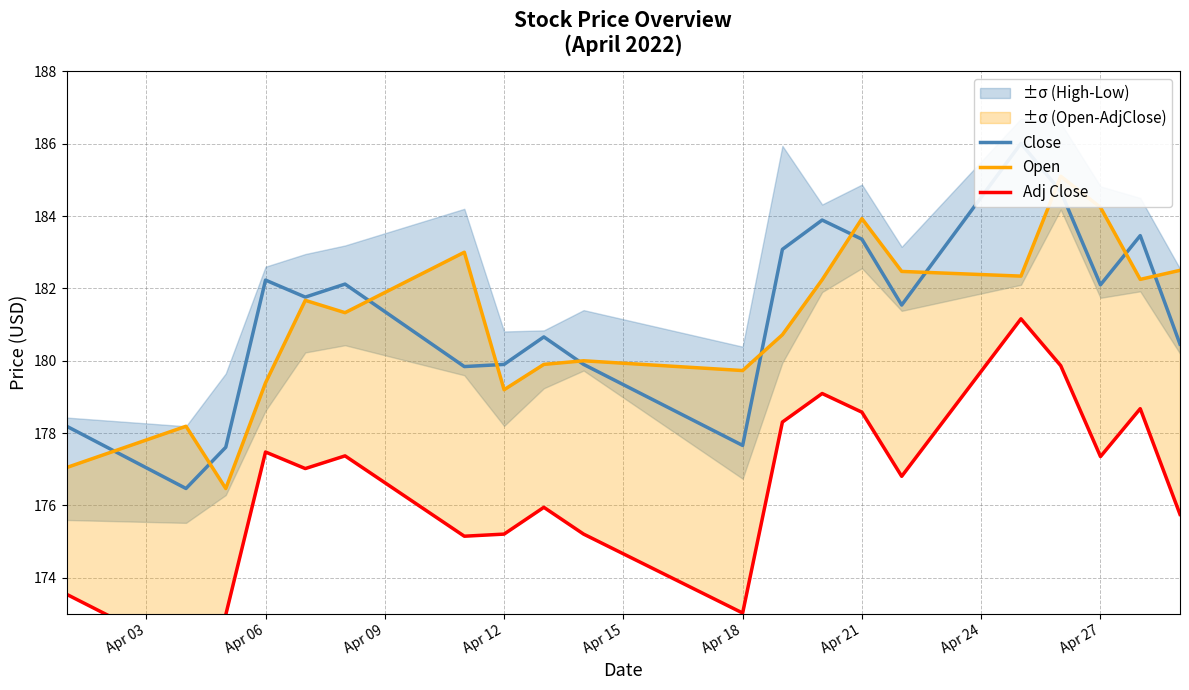

At how many categories does at least one series exceed 173?

20